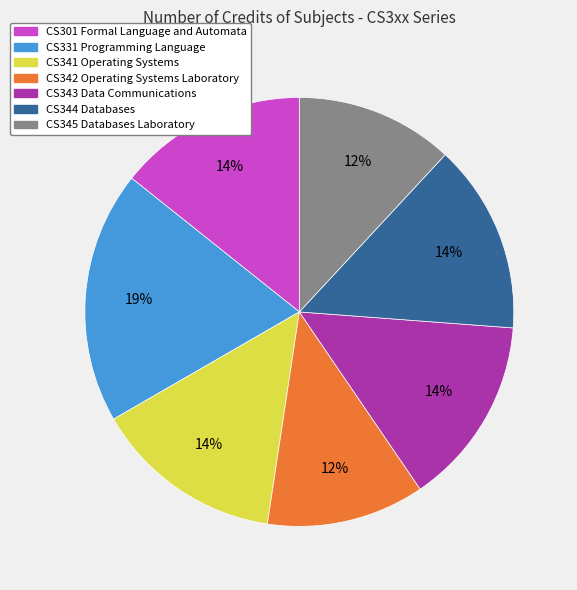

Is the sum of CS344 Databases and CS343 Data Communications greater than half?

No